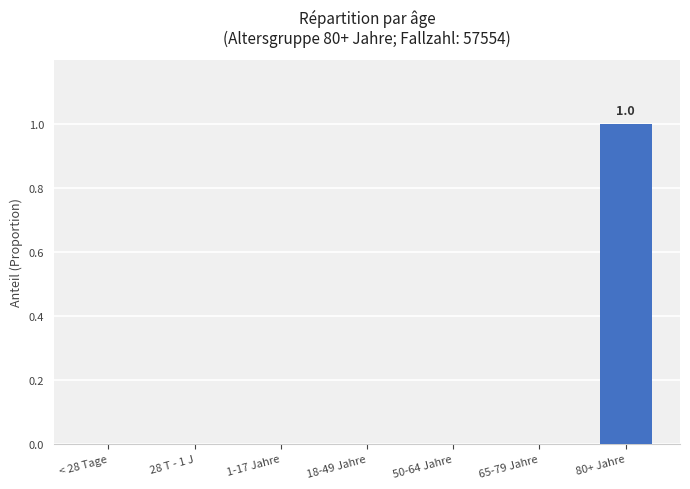

The value at 18-49 Jahre is 0. True or false?

True